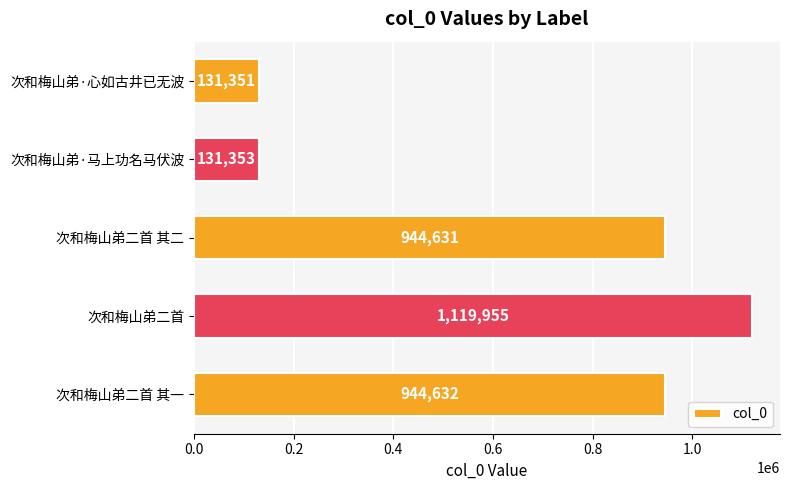

What is the difference between the maximum and minimum values?

988604